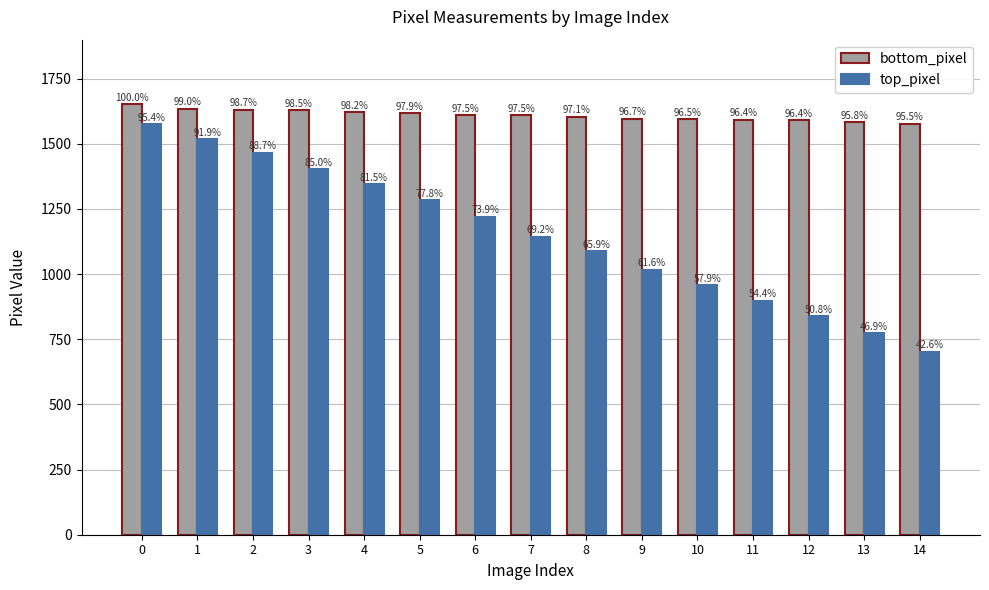

Between 5 and 7, which series saw the biggest shift?

top_pixel